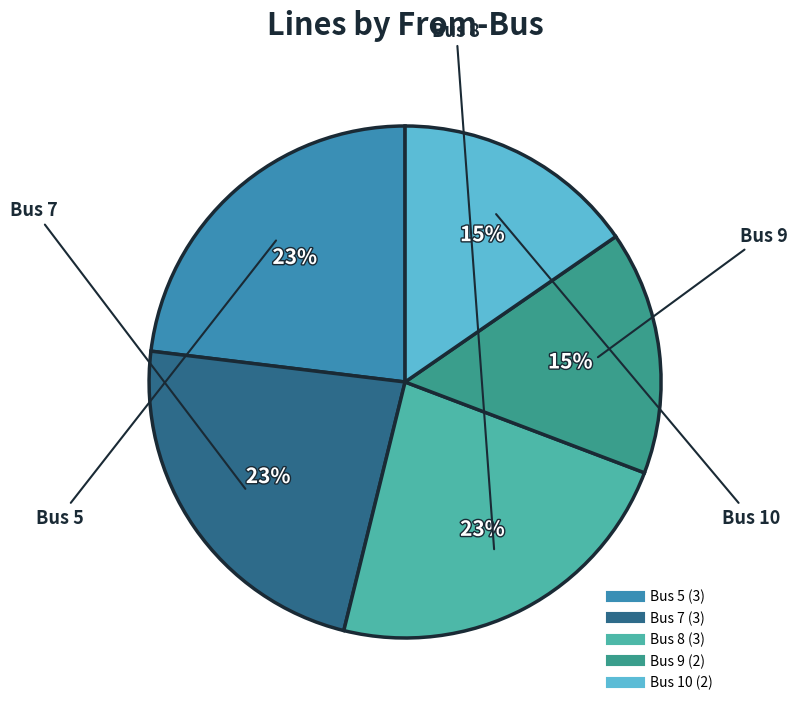

Does Bus 10 account for over 50% of the chart?

No